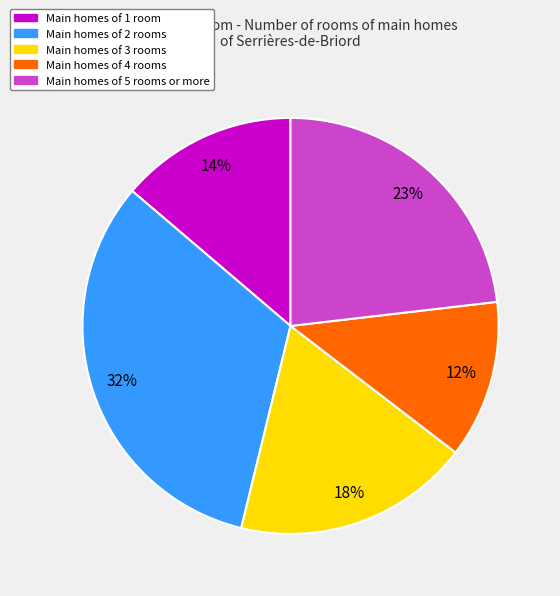

To the nearest percent, what is the average slice percentage?

20%